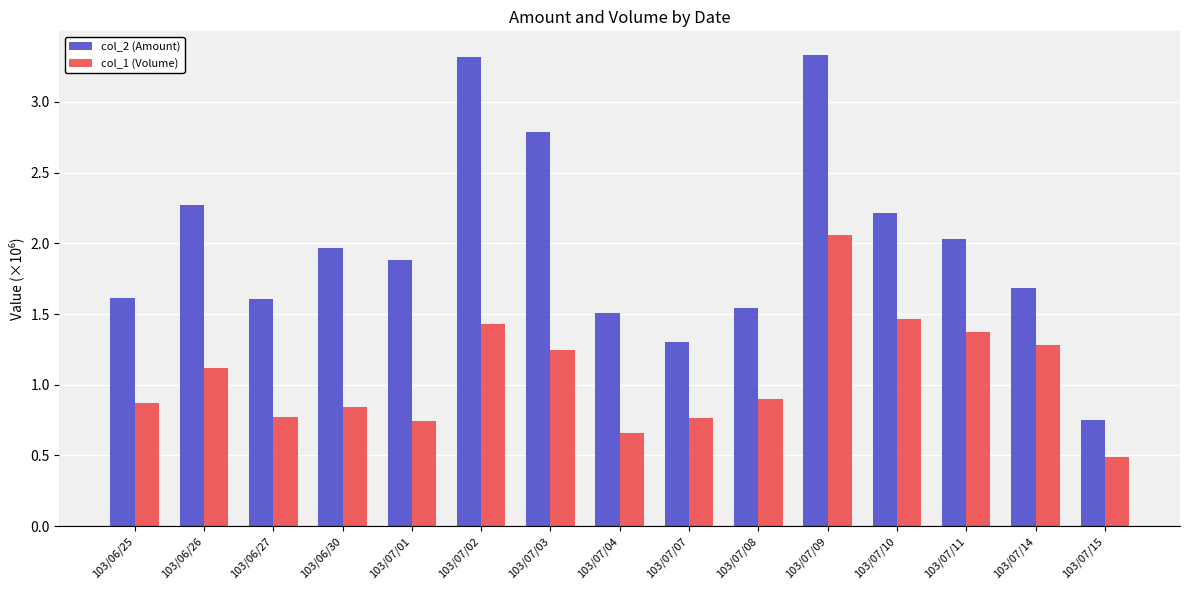

Rank the series by their maximum value, from highest to lowest.

col_2 (Amount), col_1 (Volume)